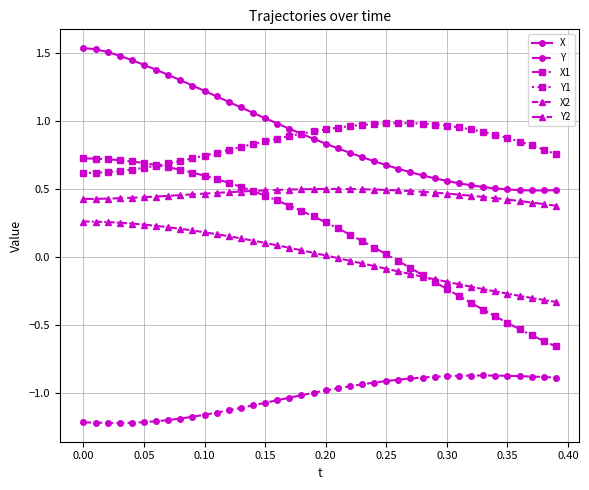

True or false: Y2 and X cross at least once.

False